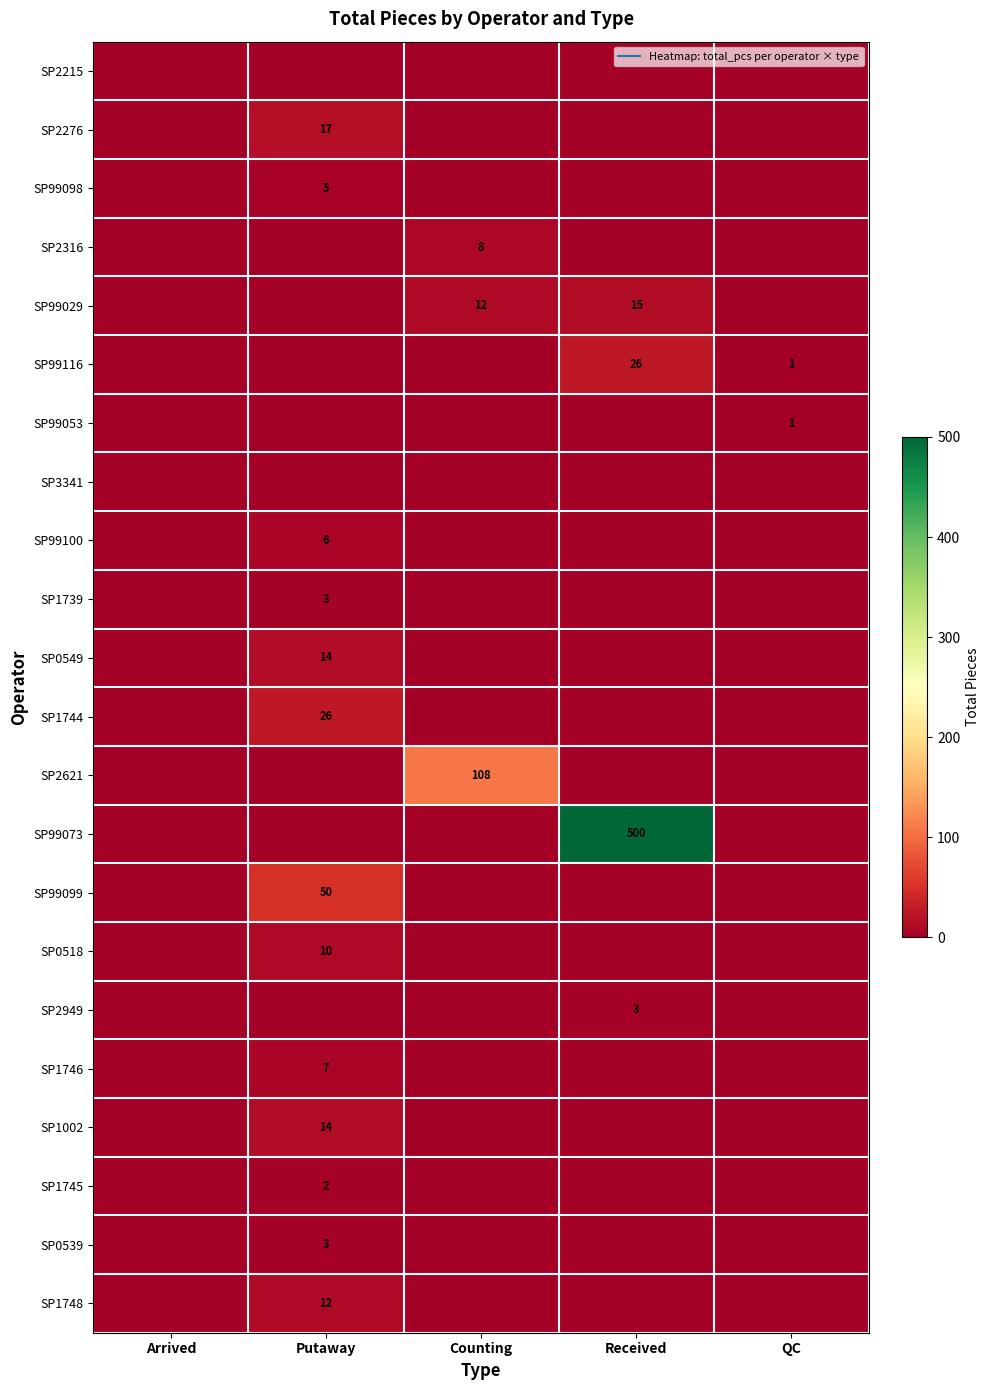

What is the difference between the SP2949 values at QC and Received?

3